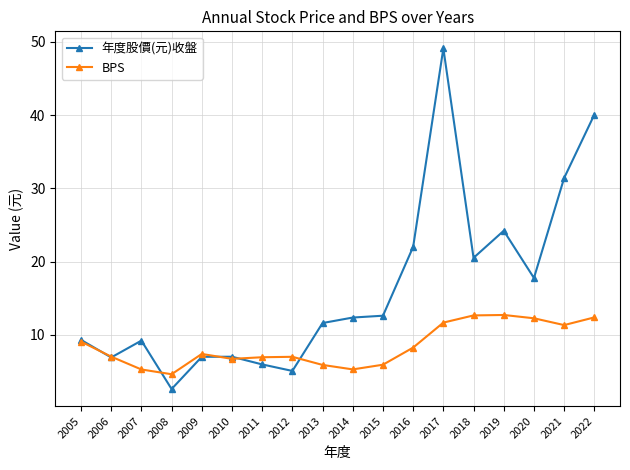

Which category has the lowest value across all series?

2008